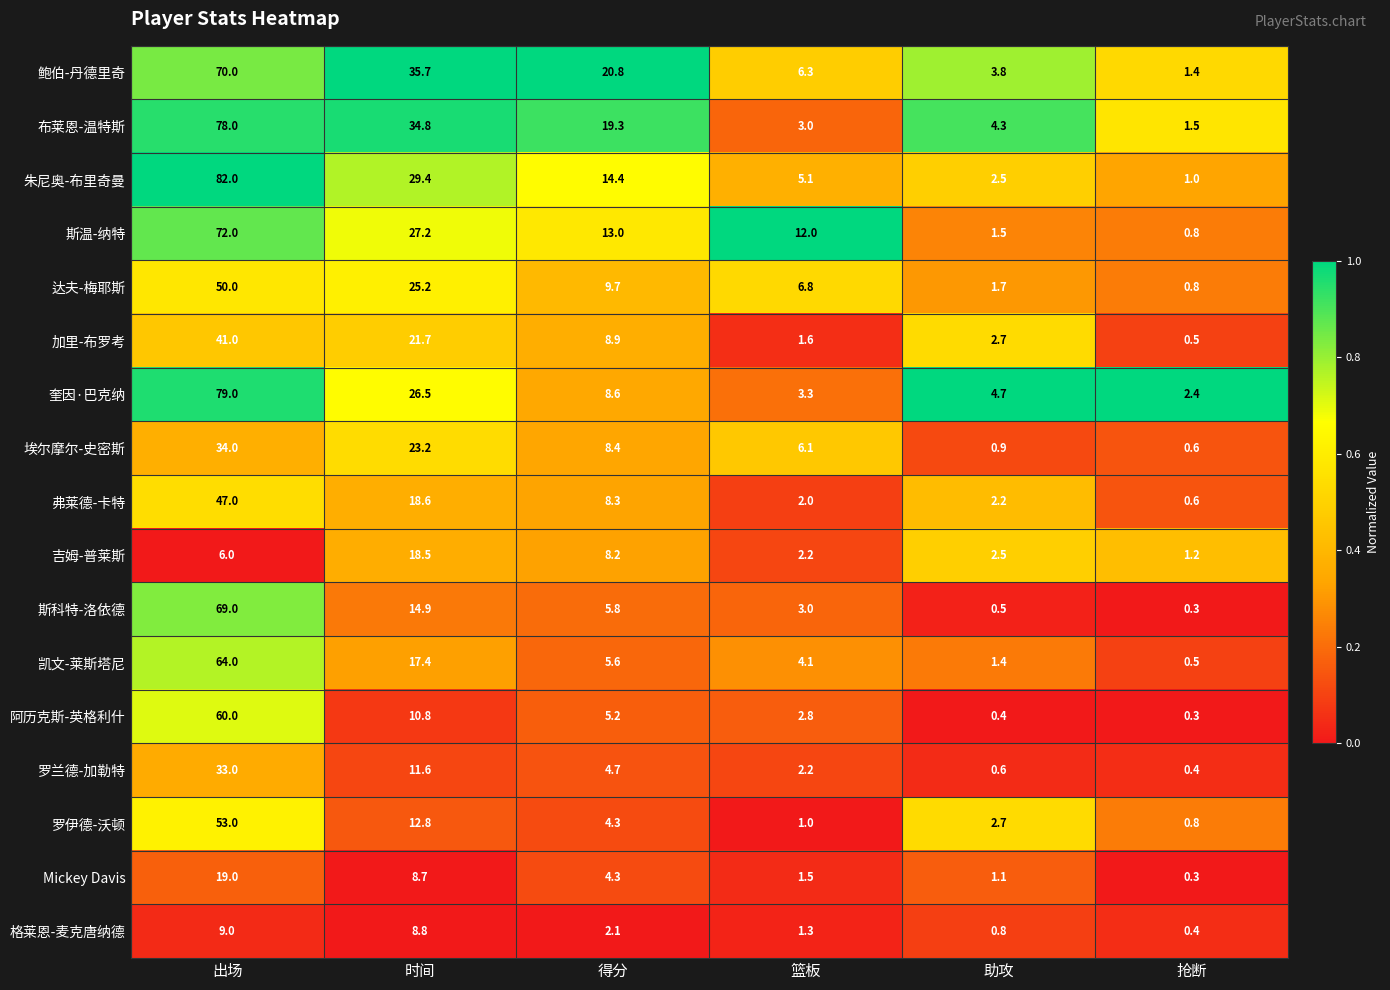

Between 得分 and 助攻, which series saw the biggest shift?

鲍伯-丹德里奇